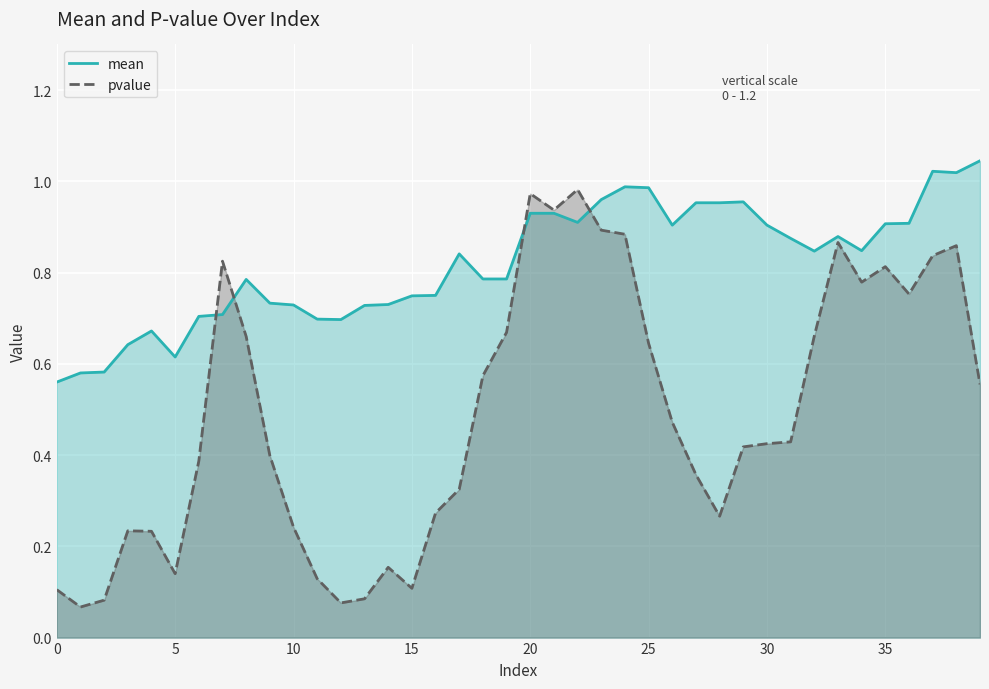

Is the value of mean at 39 greater than the value of pvalue at 15?

Yes